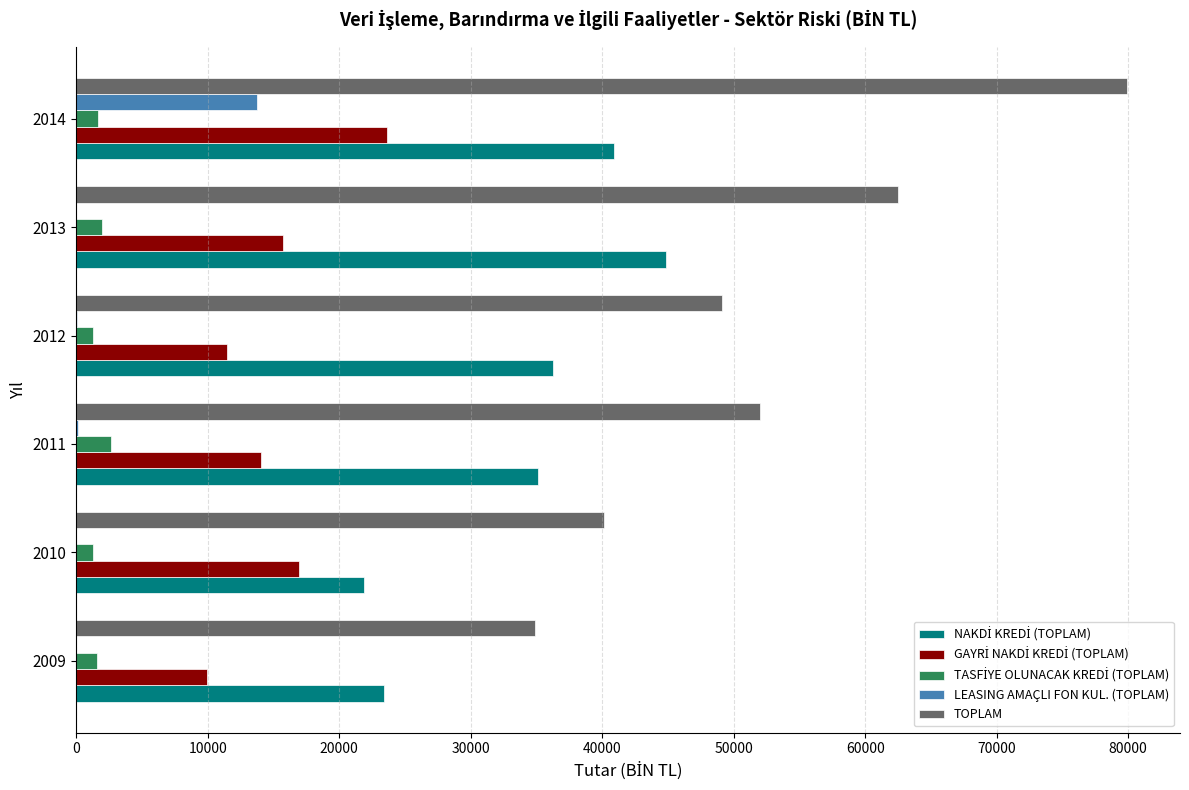

Is it true that TOPLAM equals 49134.4 at 2012?

True